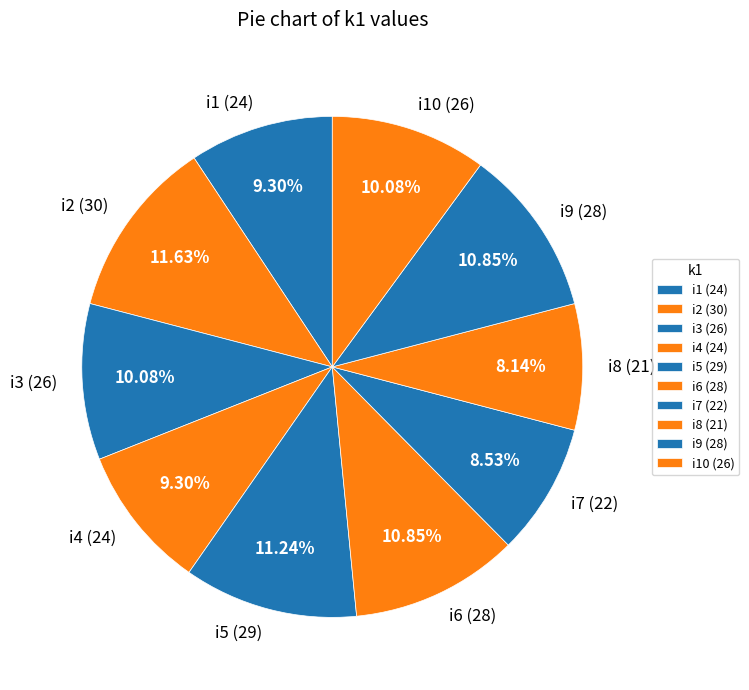

Which has a higher value, i9 (28) or i1 (24)?

i9 (28)